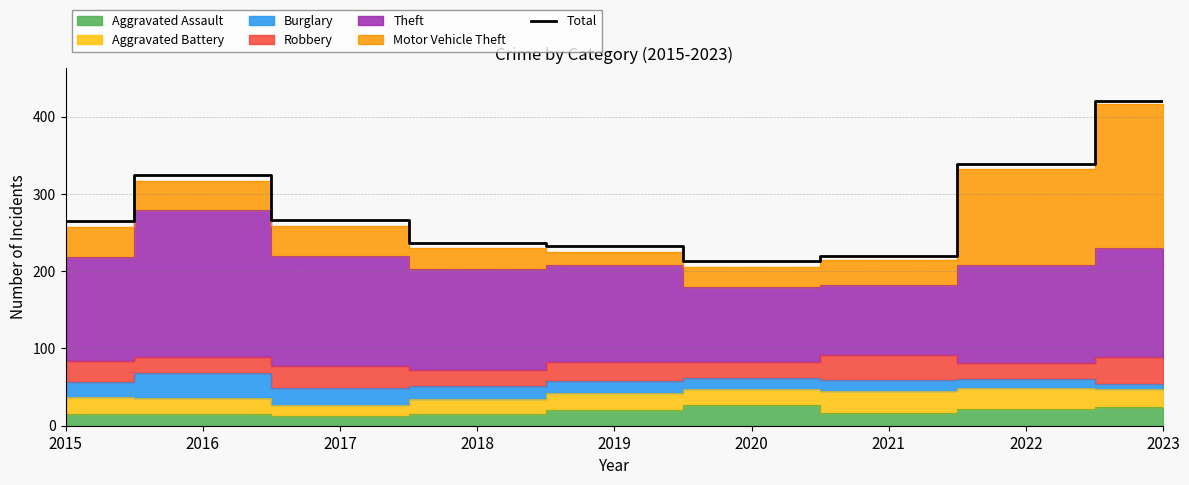

List the labels in order of value, smallest first.

2020, 2021, 2019, 2018, 2015, 2017, 2016, 2022, 2023